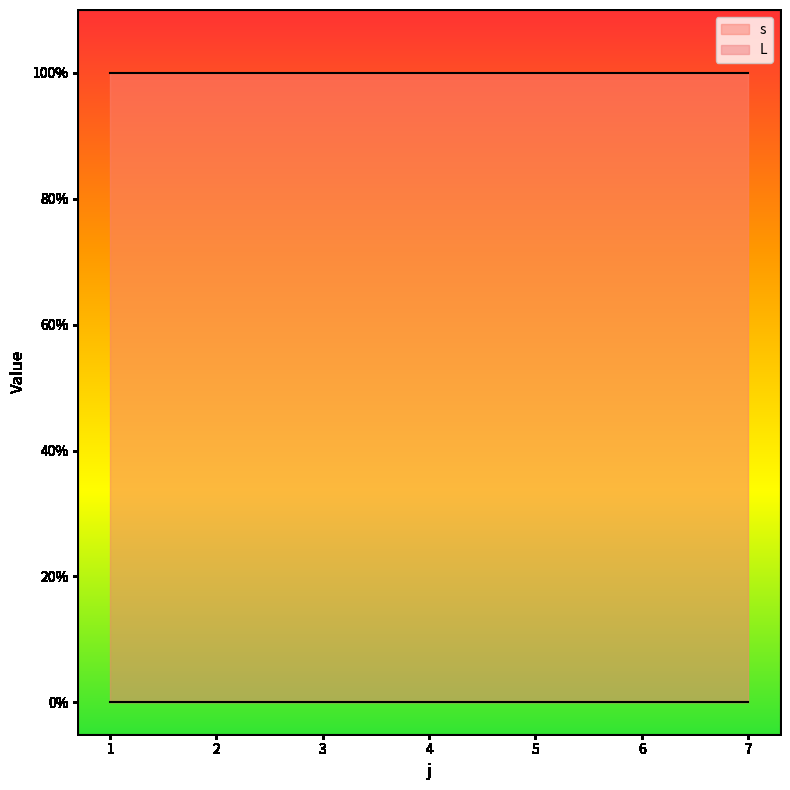

True or false: s and L intersect in this chart.

False